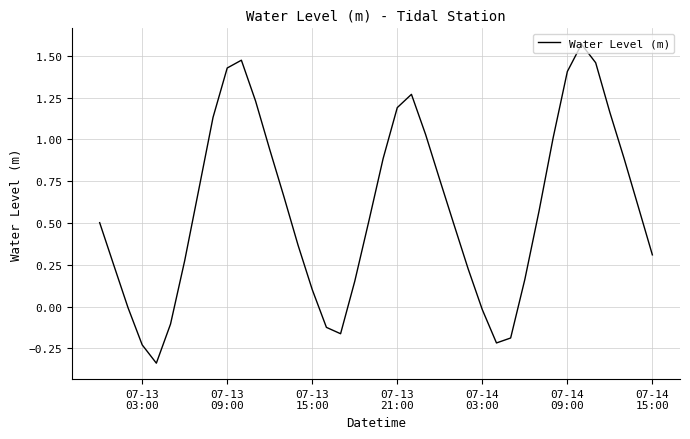

What is the difference between the maximum and minimum values?

1.9